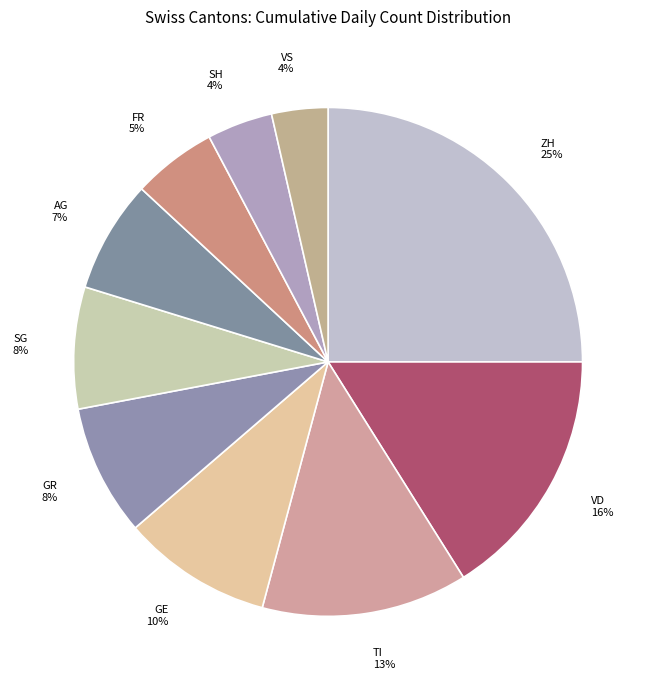

To the nearest percent, what percentage of the pie is FR?

5%